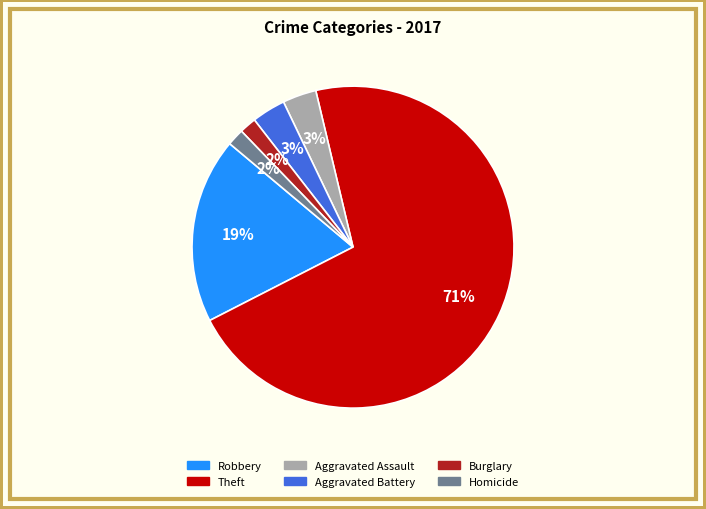

To the nearest percent, what is the difference between the largest and smallest slice percentages?

69%